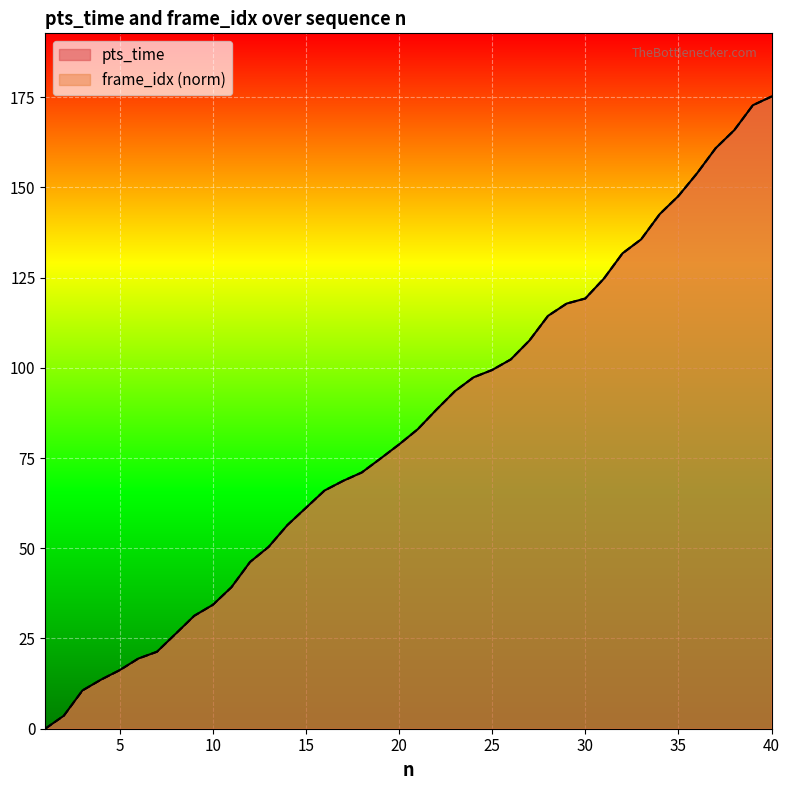

Which series has the largest total across all categories?

pts_time